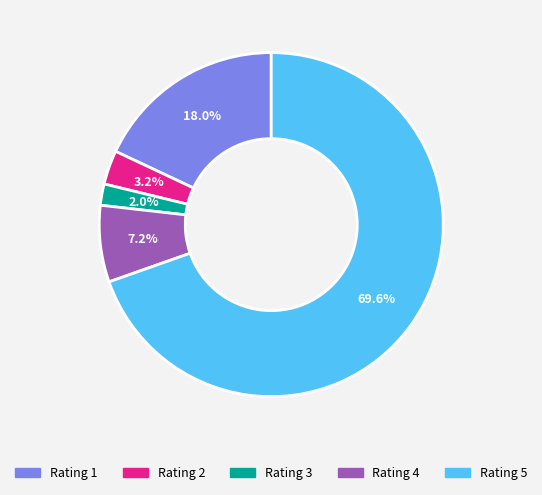

Between Rating 3 and Rating 4, which is larger?

Rating 4